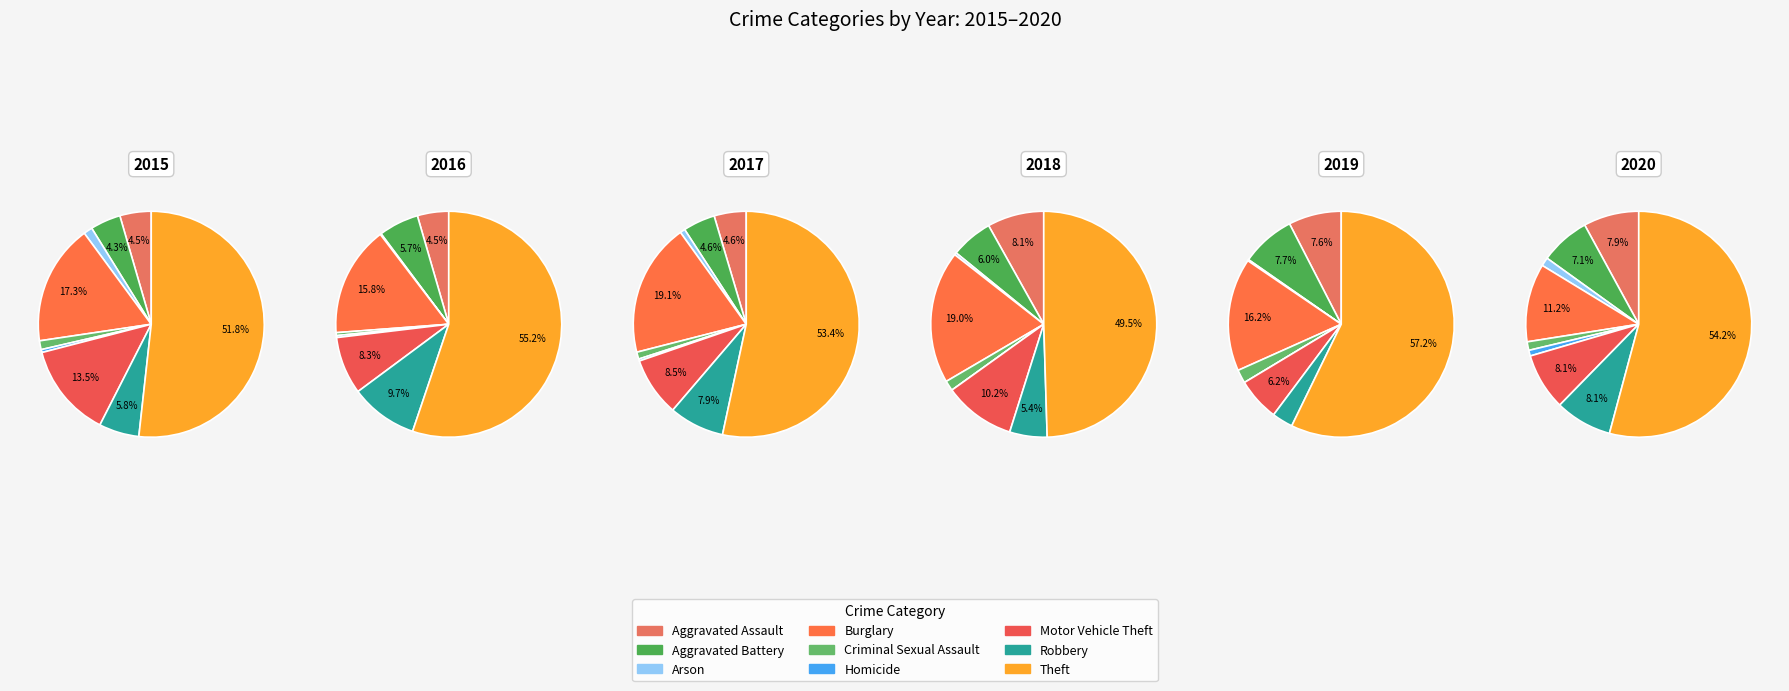

How many segments does this pie chart have?

9